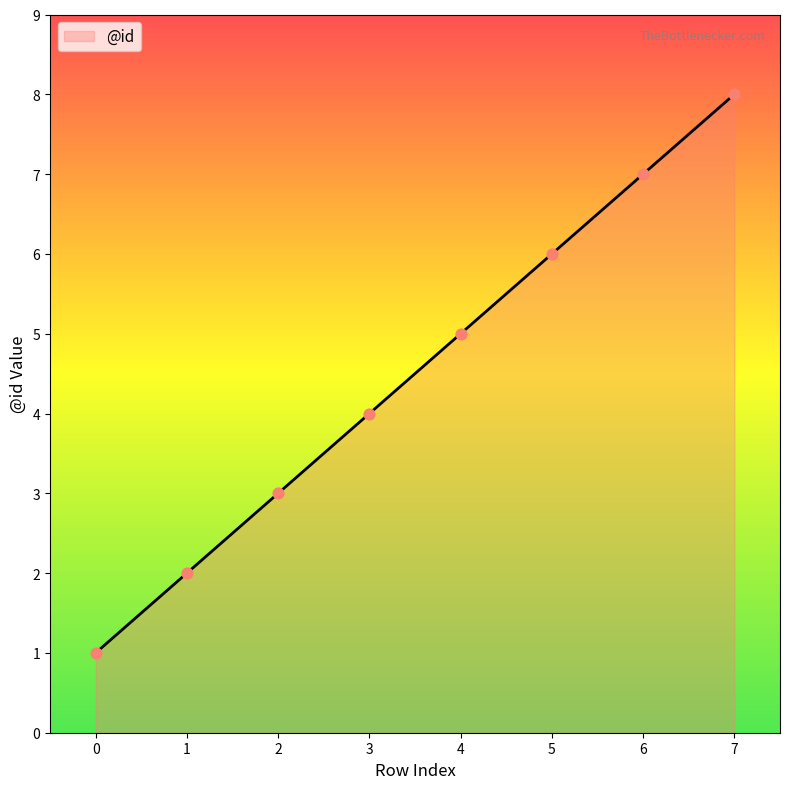

Which has a higher value, 1 or 0?

1